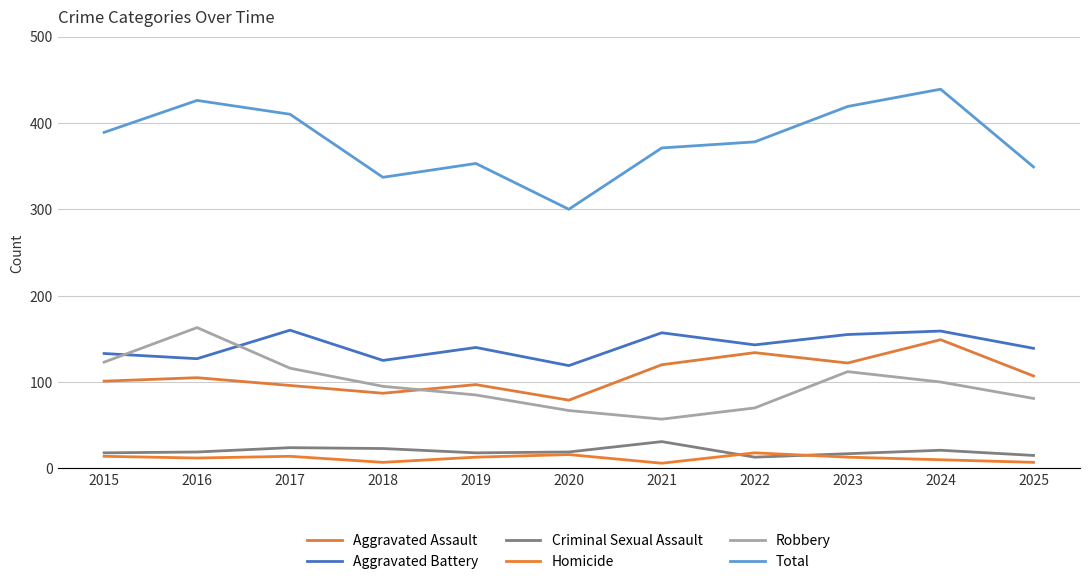

At which label does Aggravated Battery first exceed 140?

2017